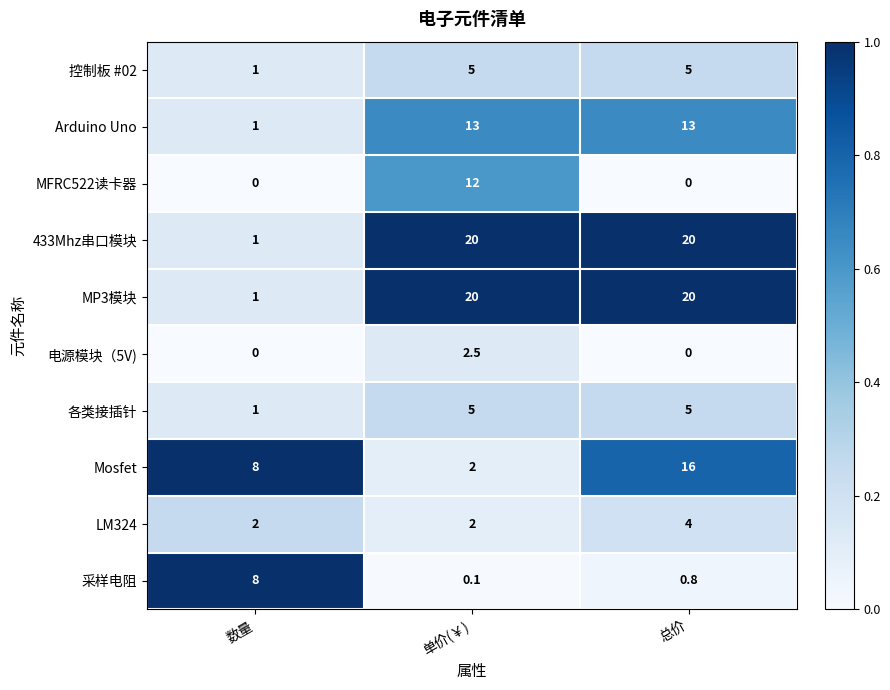

What is the difference between the highest and lowest values at 单价(￥)?

19.9